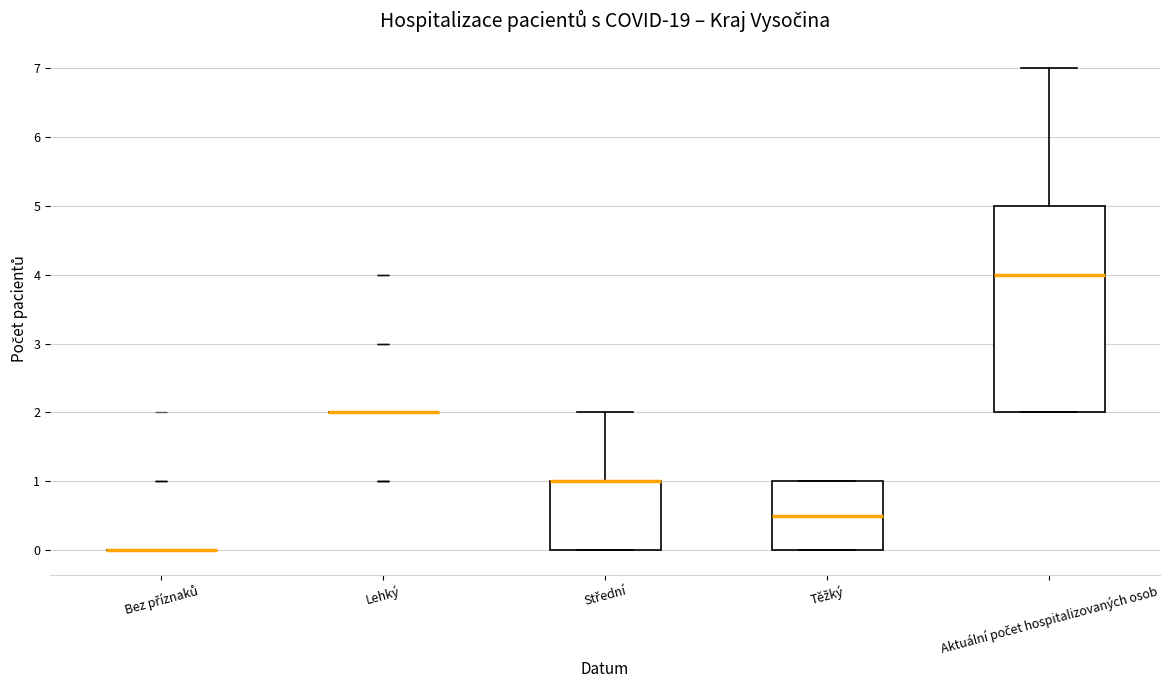

Reading left to right, transcribe this box plot: for each box, give where its median line is, the range the box spans, and where its two whiskers end, as read against the y-axis. The values are not printed on the chart, so give them approximately, as read against the axis.

Bez příznaků: box collapsed to a line at 0.0, whiskers 0.0 to 0.0
Lehký: box collapsed to a line at 2.0, whiskers 2.0 to 2.0
Střední: median 1.0 (drawn on the box's upper edge), box 0.0 to 1.0, whiskers 0.0 to 2.0
Těžký: median 0.5, box 0.0 to 1.0, whiskers 0.0 to 1.0
Aktuální počet hospitalizovaných osob: median 4.0, box 2.0 to 5.0, whiskers 2.0 to 7.0